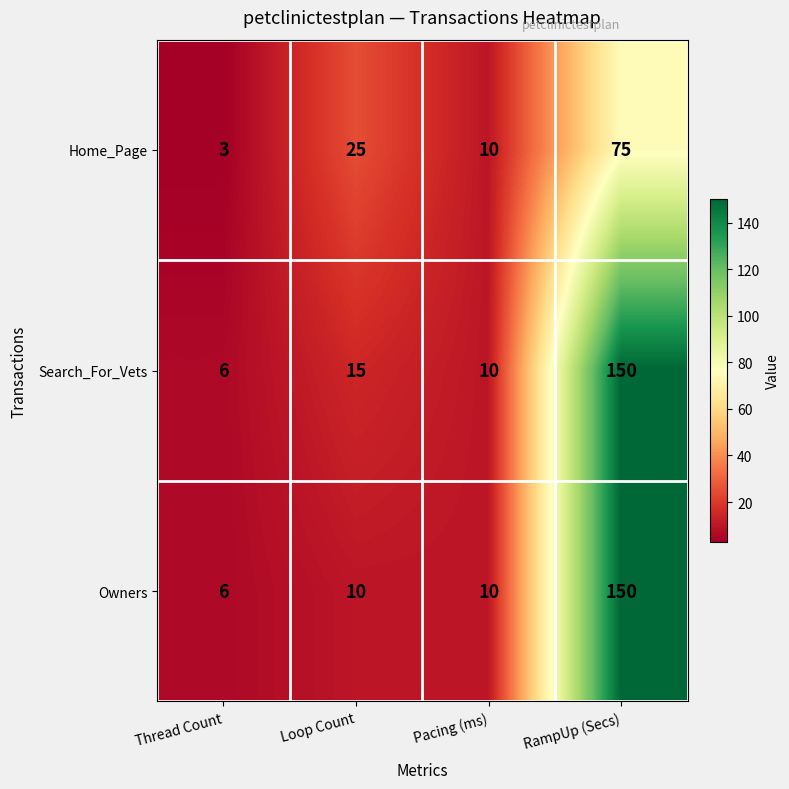

At which category is the sum across all series the highest?

RampUp (Secs)